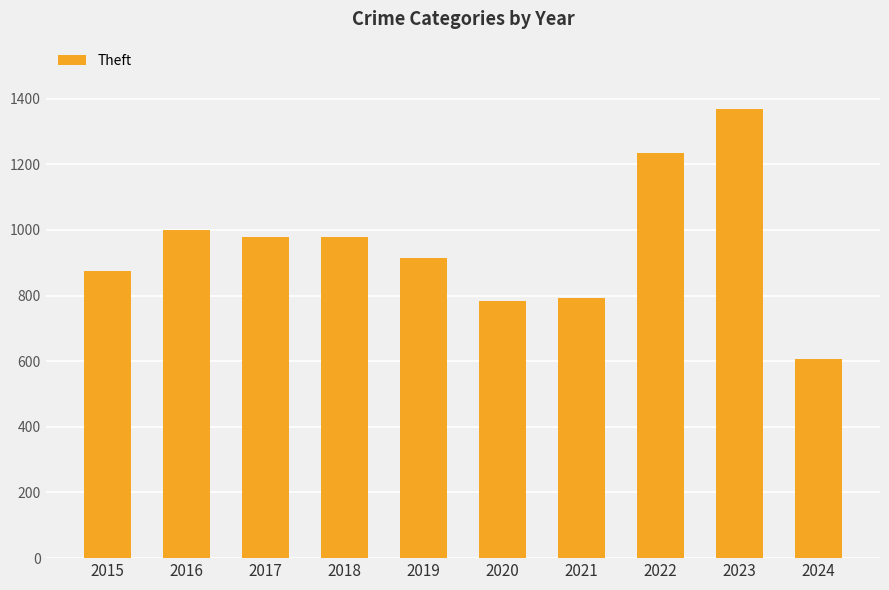

What is the difference between the second highest and minimum values?

627